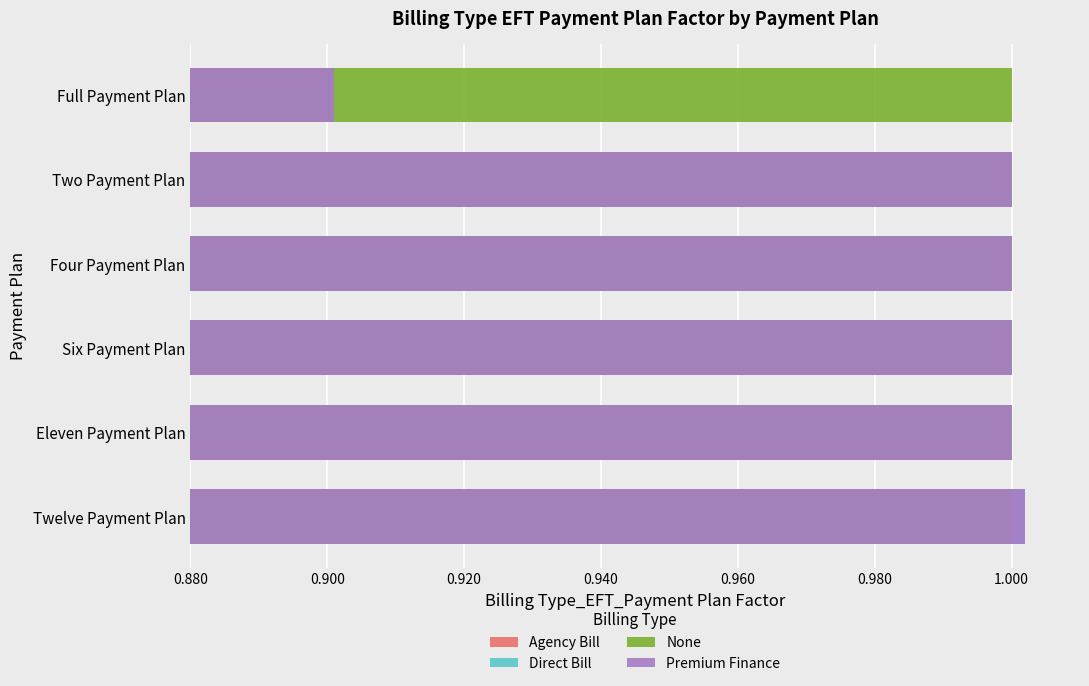

The None series shows 0.4 at 0.980. True or false?

False